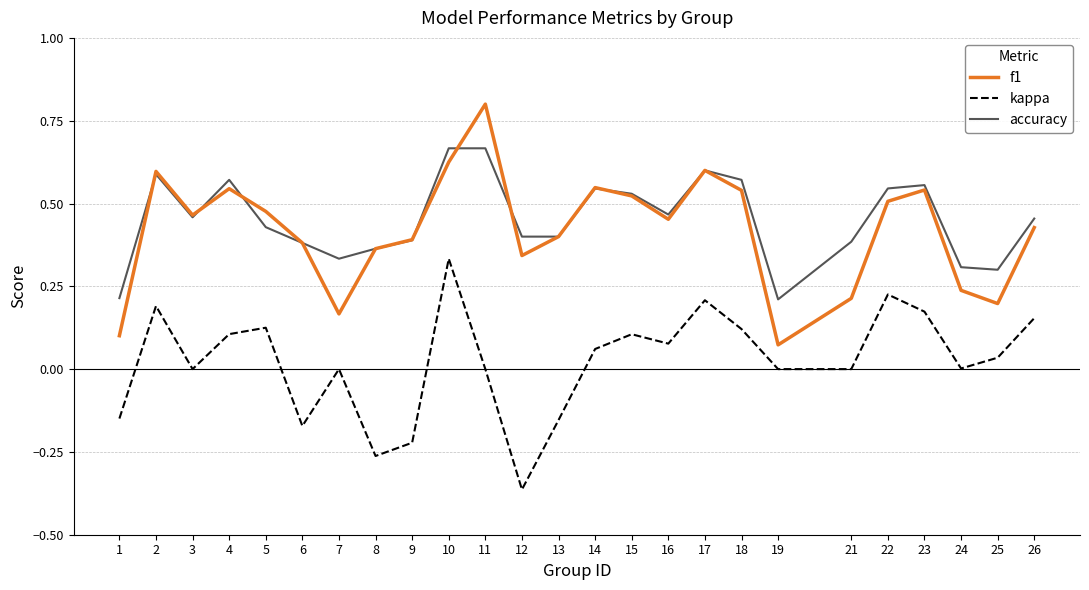

What is the maximum value shown in the chart?

0.8